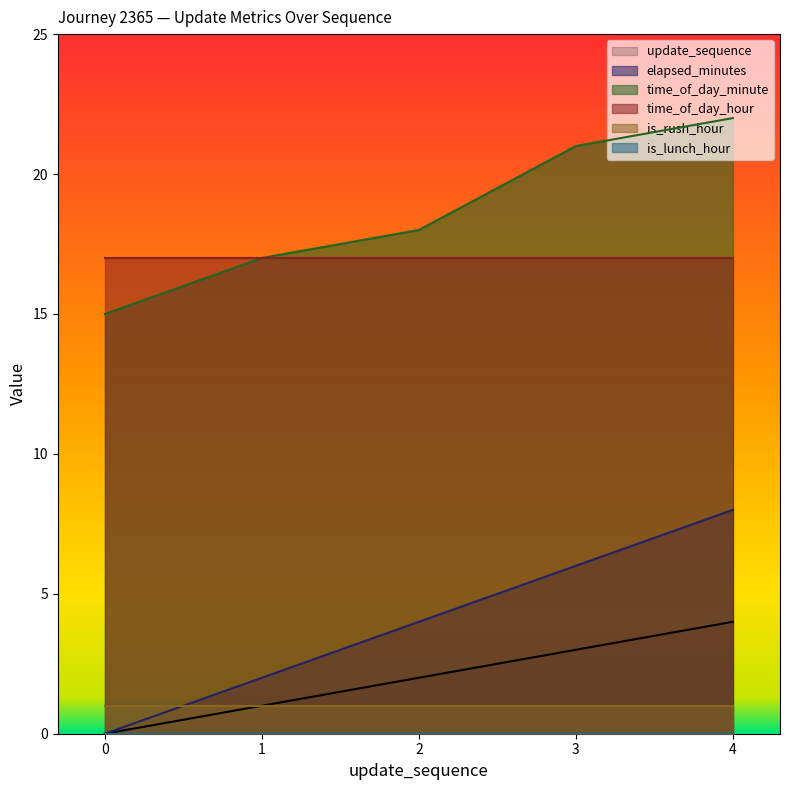

At which label does time_of_day_minute reach its peak?

4